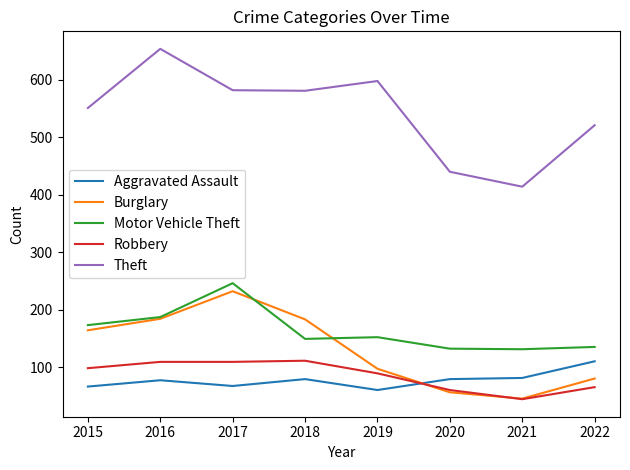

Count the number of categories in the chart.

8